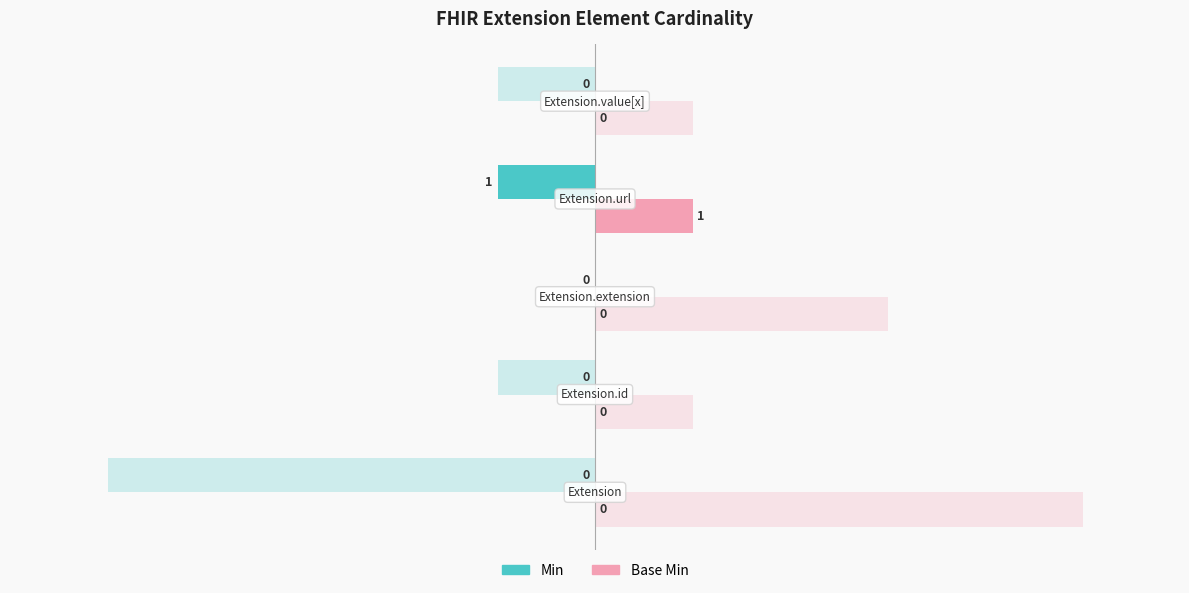

Rank the series by their average value, from lowest to highest.

Min, Base Min